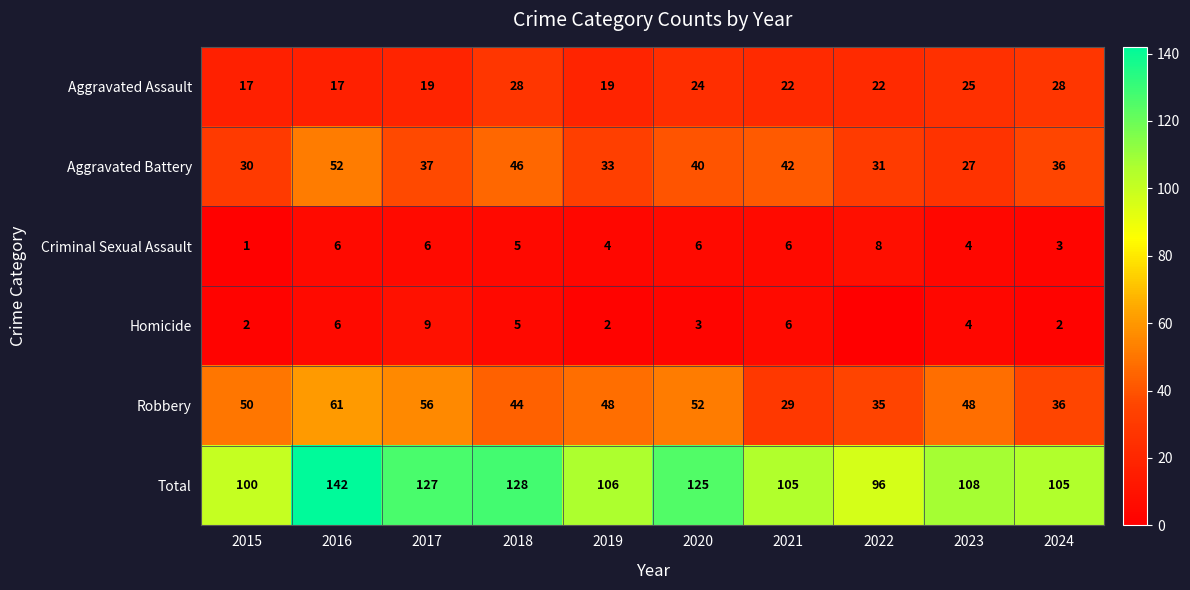

What is the difference between the second highest and minimum values in the Total series?

32